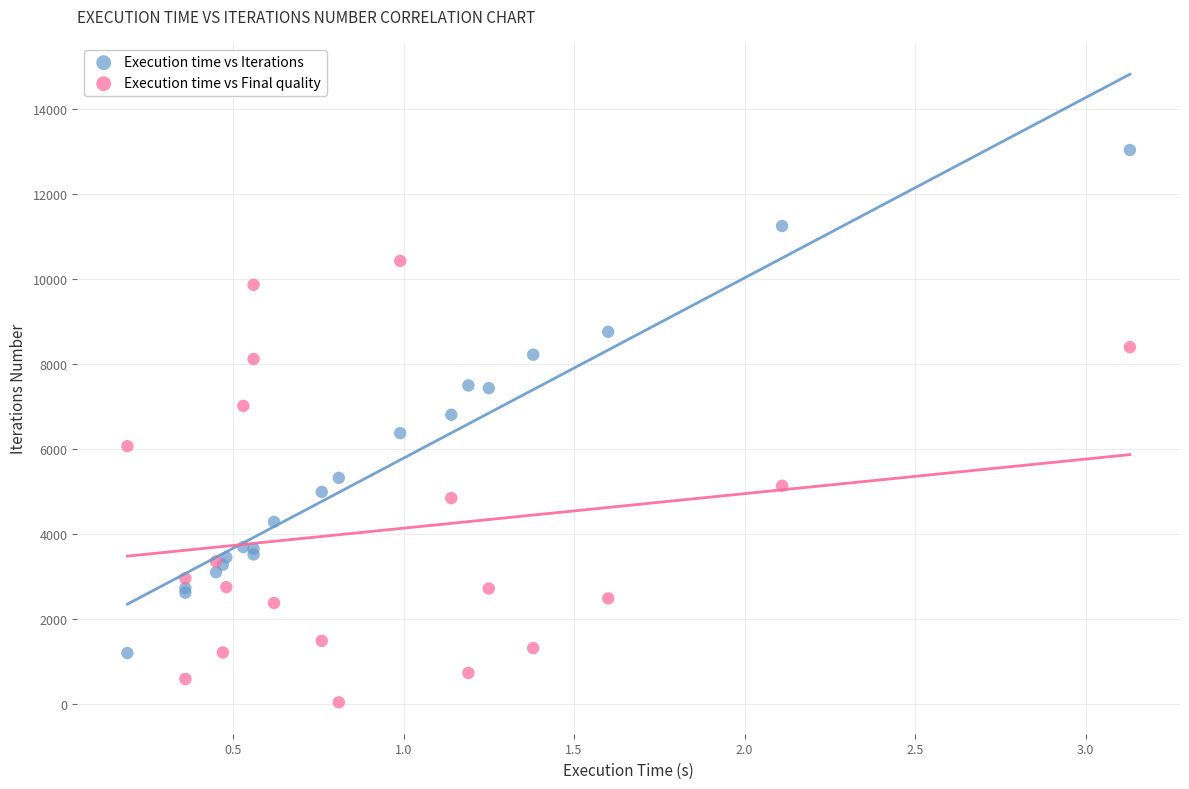

What is the X range (max minus min) for the scatter plot?

2.9